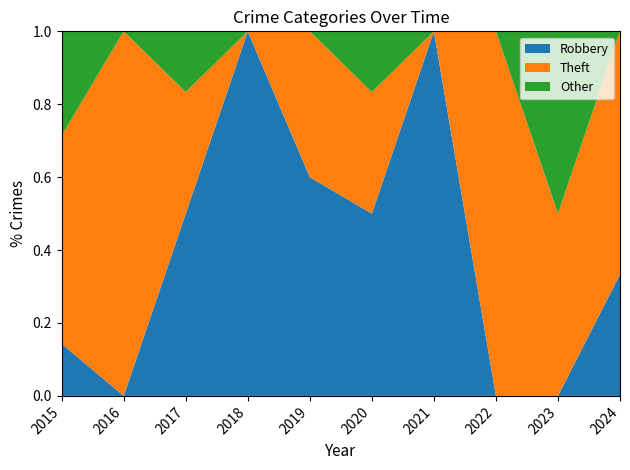

Reading left to right, list all the values displayed in this chart.

Robbery: 1	0	3	1	3	3	2	0	0	1
Theft: 4	2	2	0	2	2	0	1	1	2
Other: 2	0	1	0	0	1	0	0	1	0